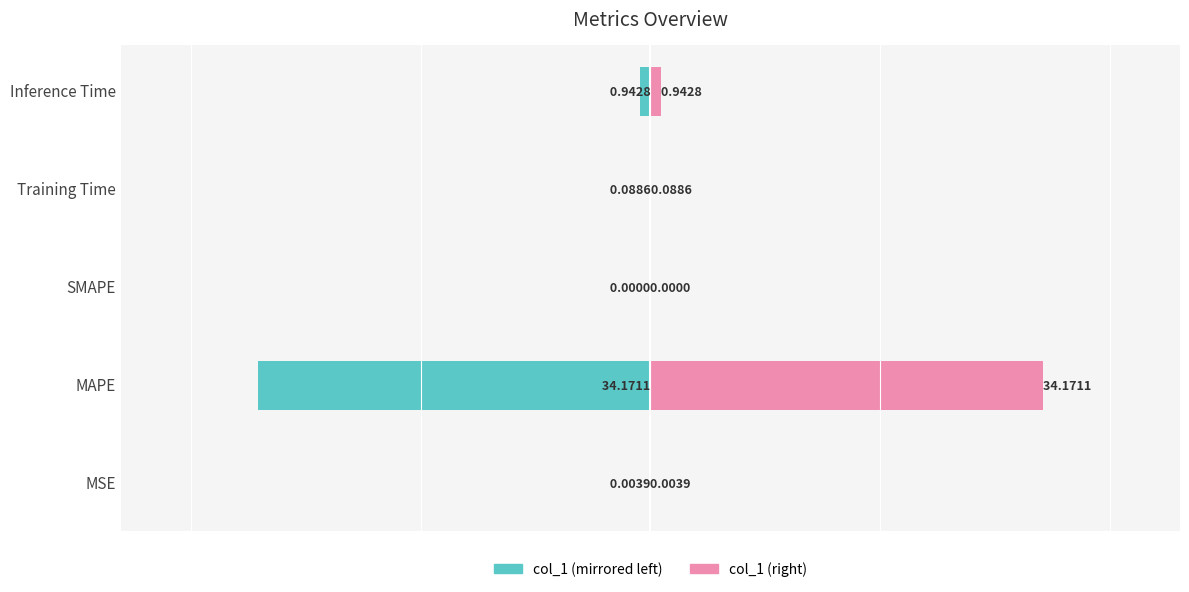

Which series has the largest total across all categories?

col_1 (right)